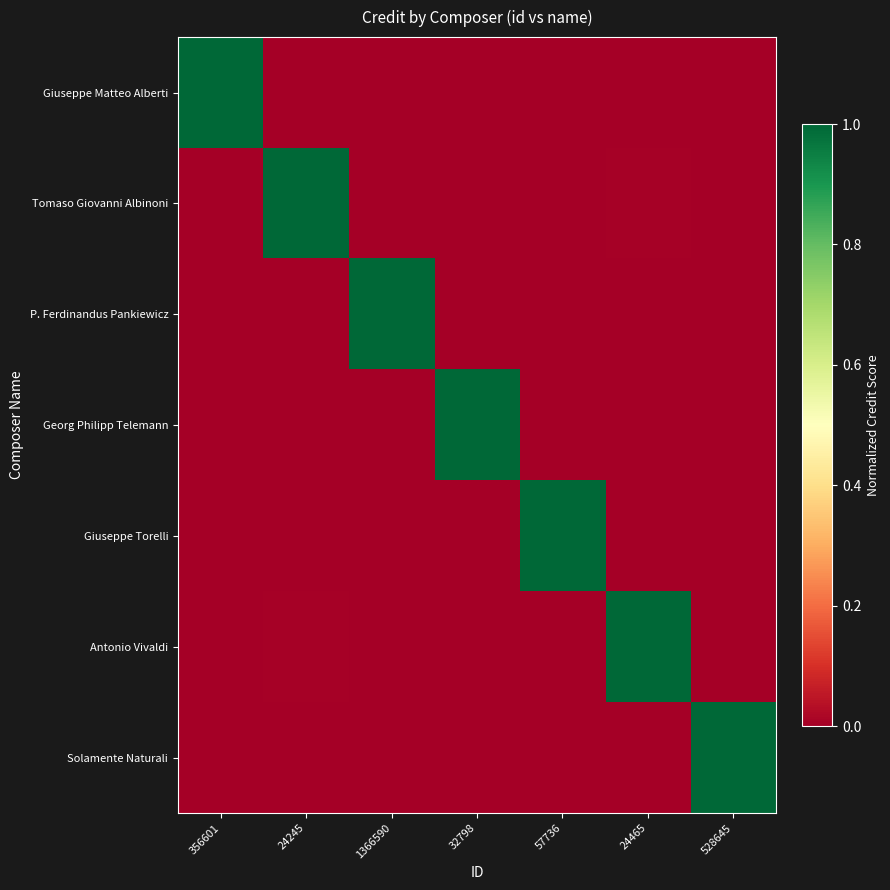

What is the difference between the highest and lowest values at 57736?

1.0